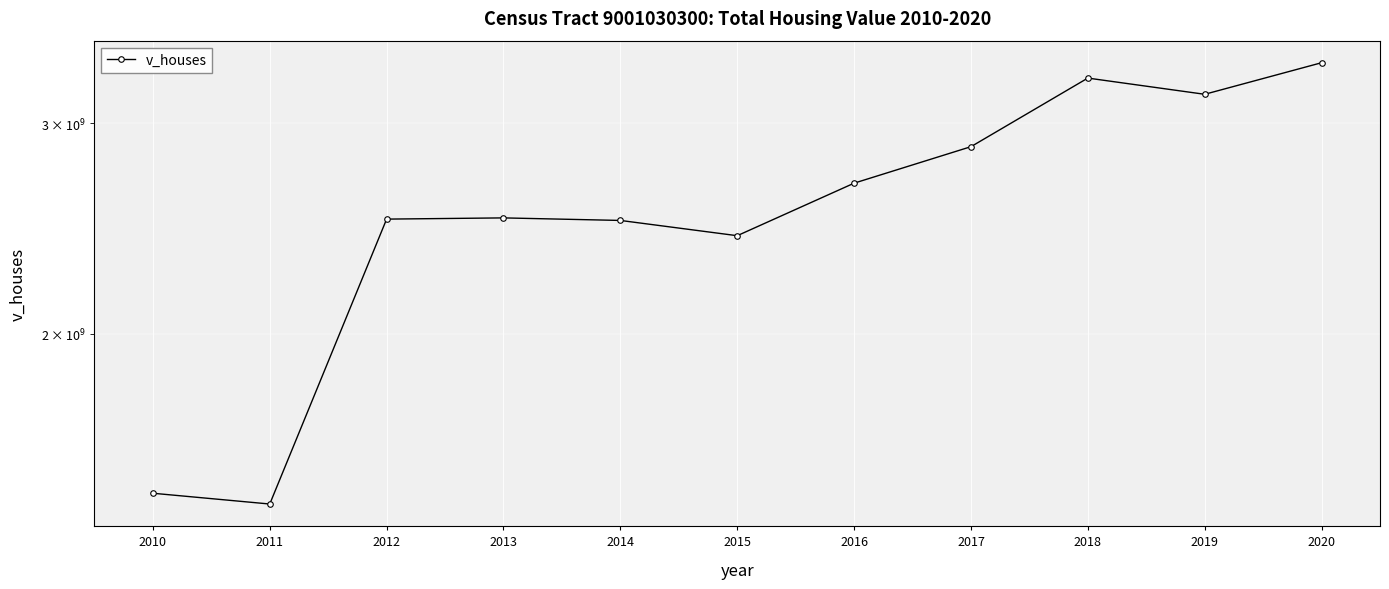

The chart shows a value of 3271795700 at 2018. True or false?

True